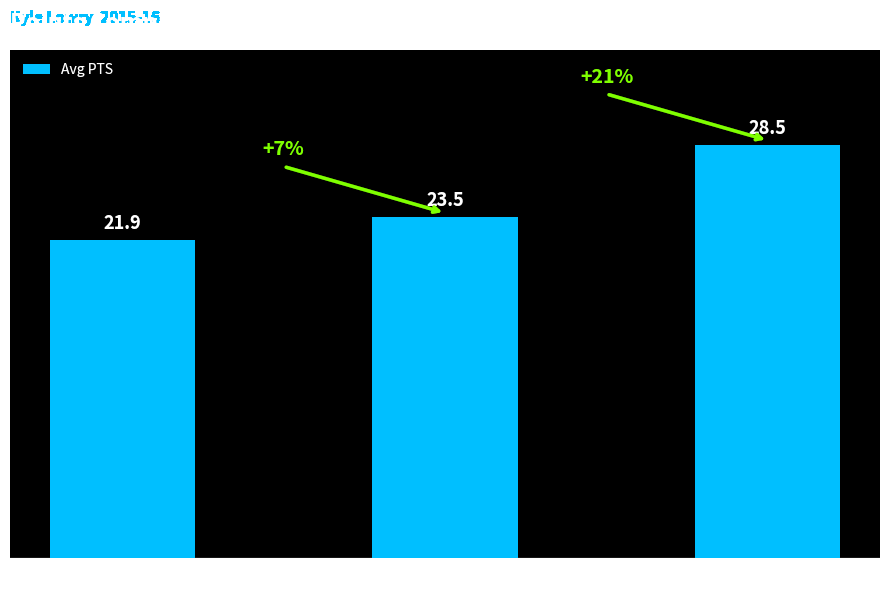

At which category does the chart reach its minimum across all series?

0 Blocks